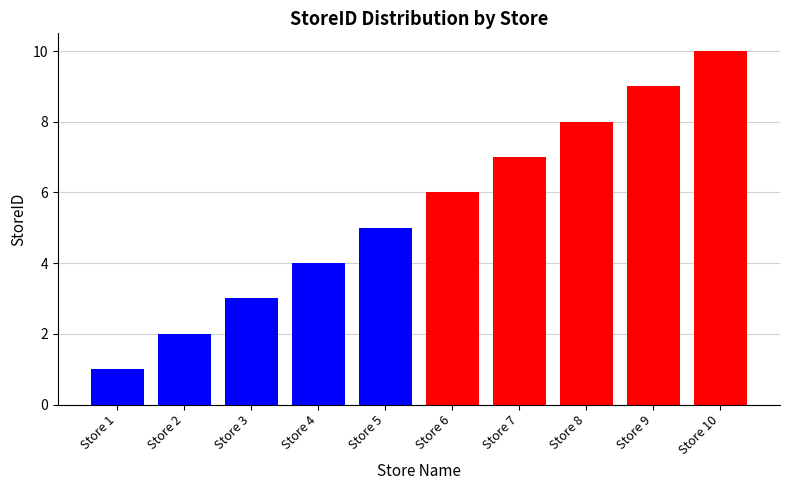

List the labels in order of value, smallest first.

Store 1, Store 2, Store 3, Store 4, Store 5, Store 6, Store 7, Store 8, Store 9, Store 10